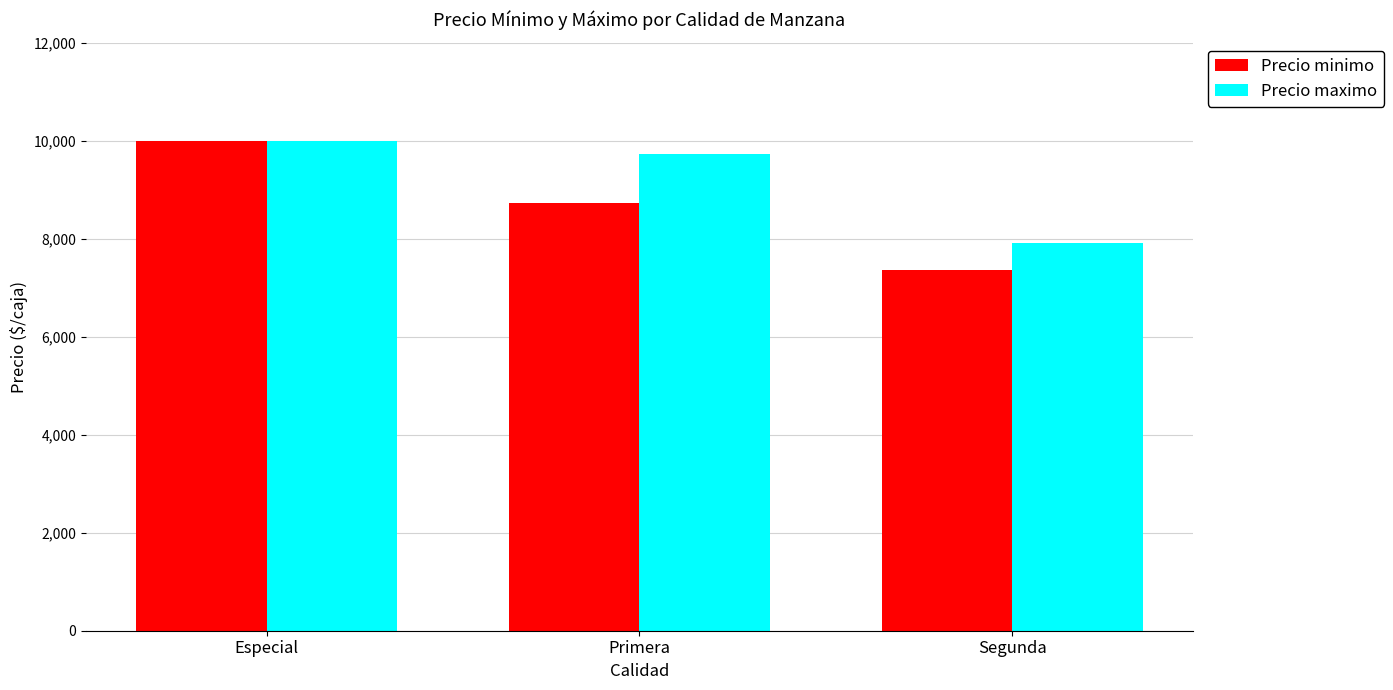

The Precio maximo series shows 9727 at Primera. True or false?

True